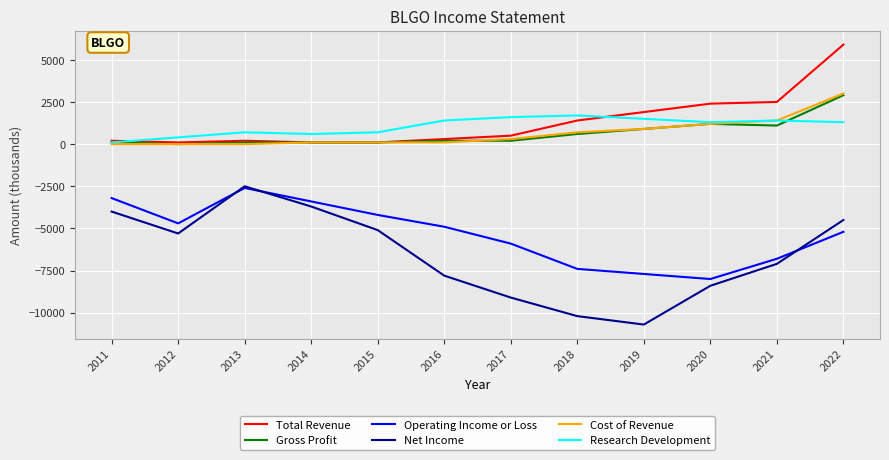

True or false: Operating Income or Loss has a value of -1739 at 2012.

False